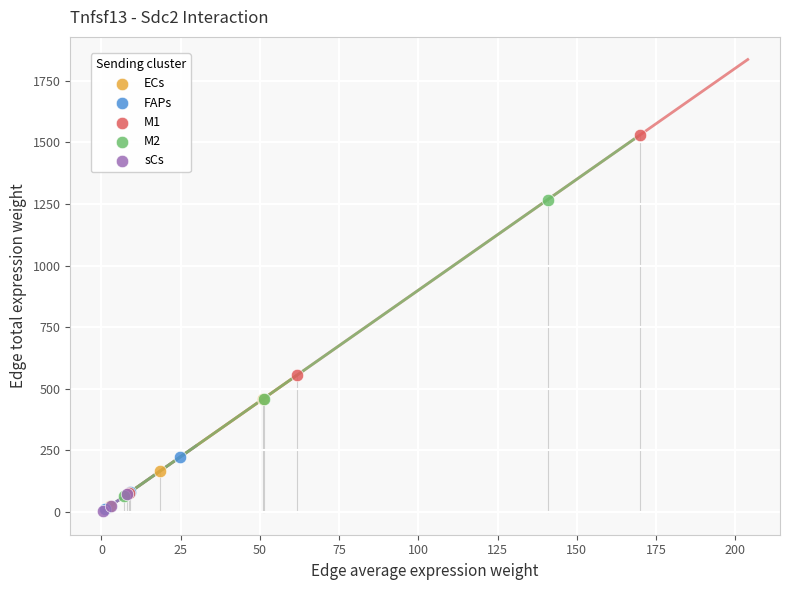

Which series contains the highest Y value?

M1